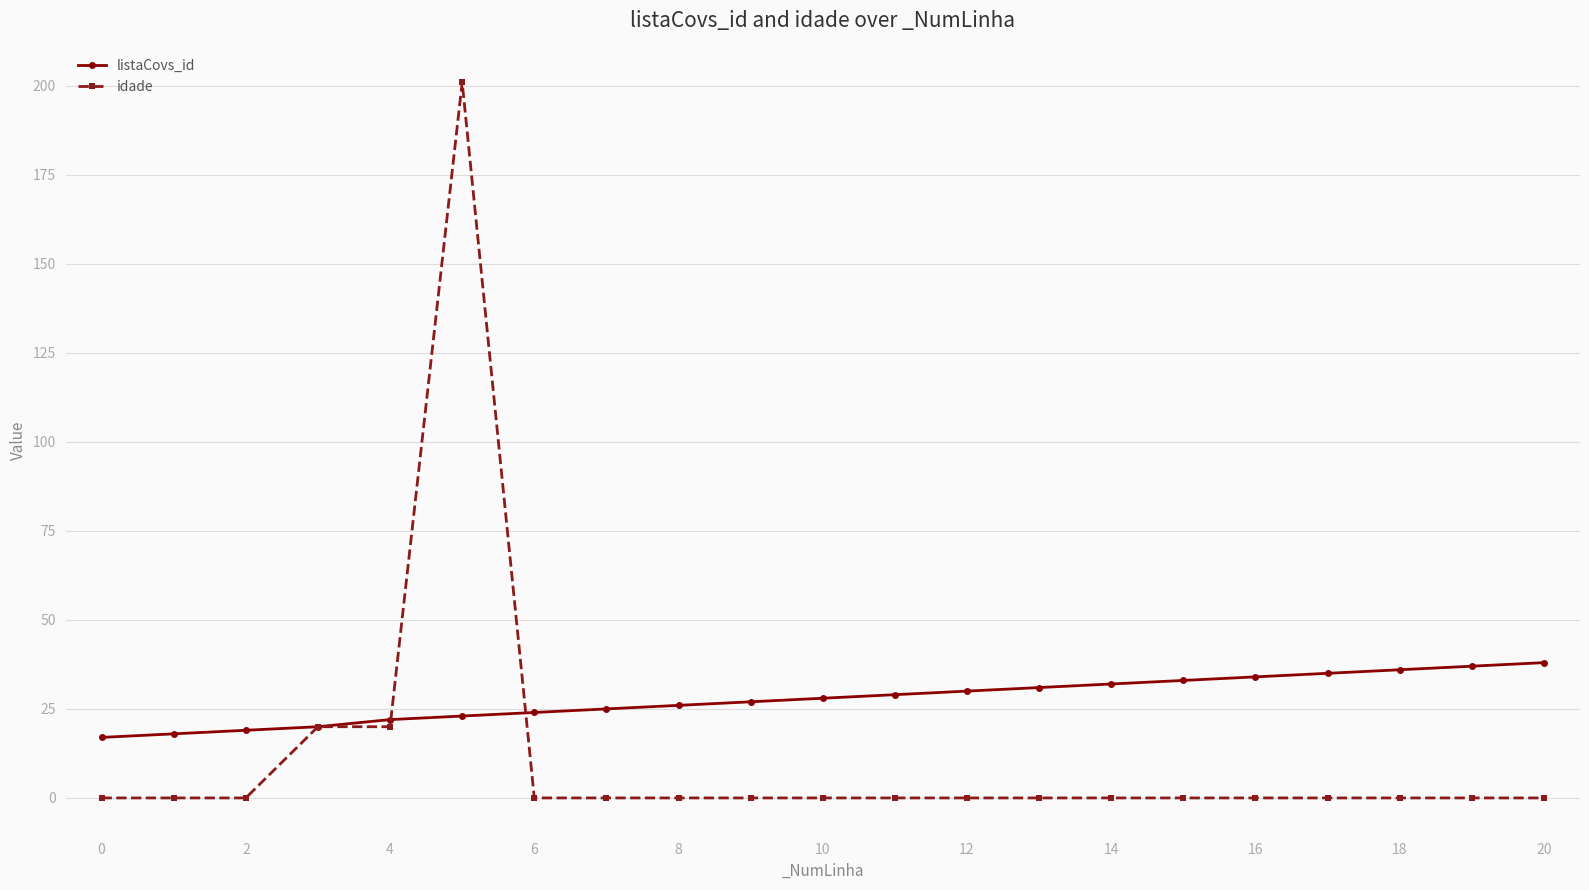

Which series has the largest total across all categories?

listaCovs_id